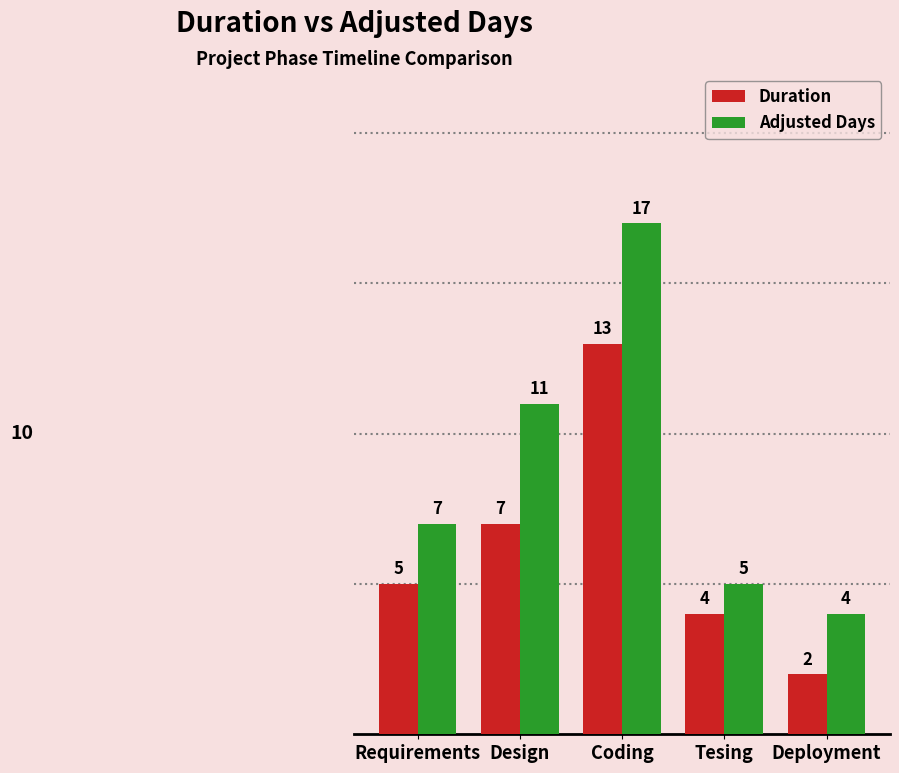

How many series are shown in this chart?

2